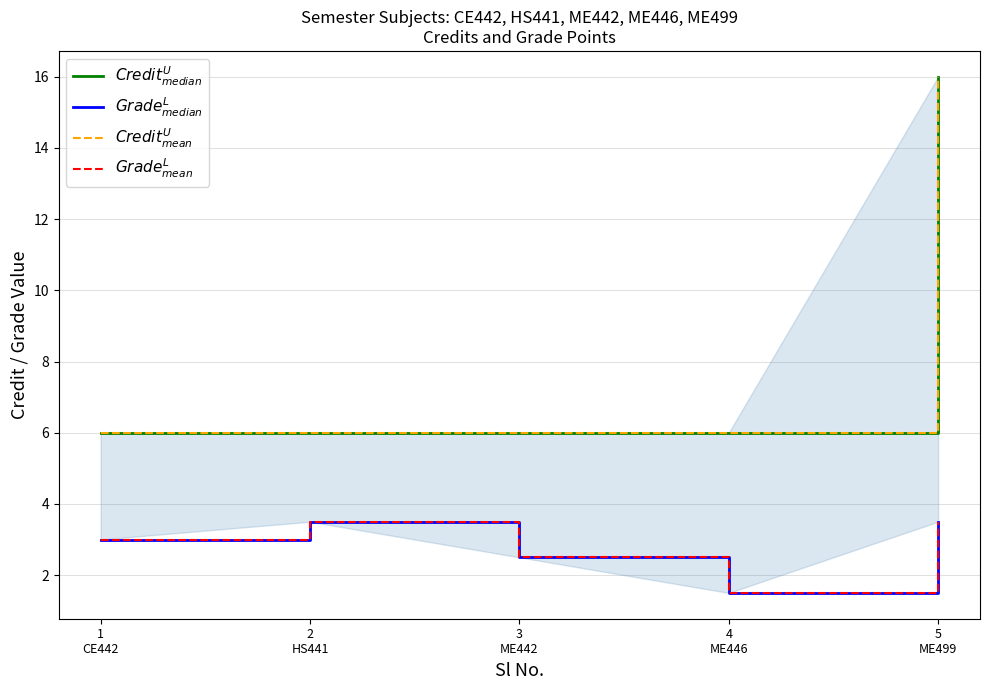

True or false: $Grade^{L}_{mean}$ has a value of 3.5 at 2
HS441.

True